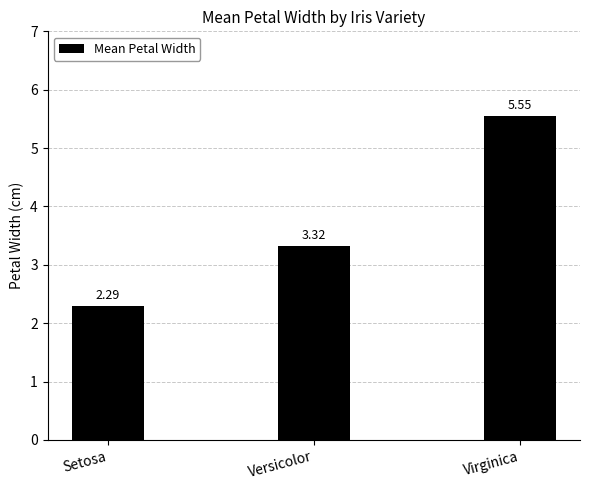

What is the value of the 1st bar from the left?

2.3